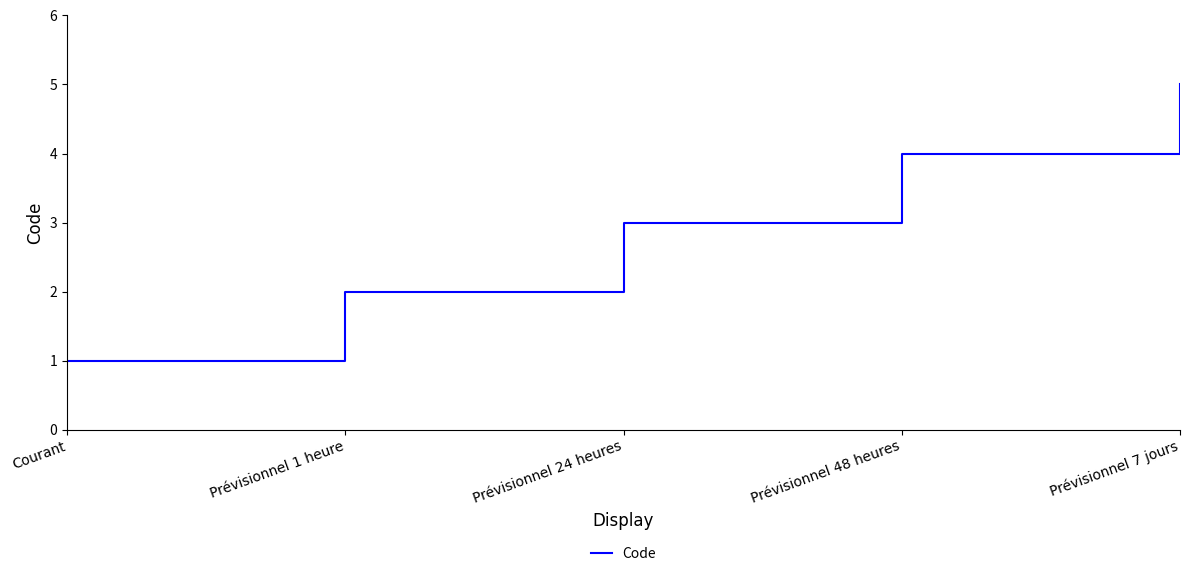

What is the difference between the values at Prévisionnel 24 heures and Prévisionnel 48 heures?

1